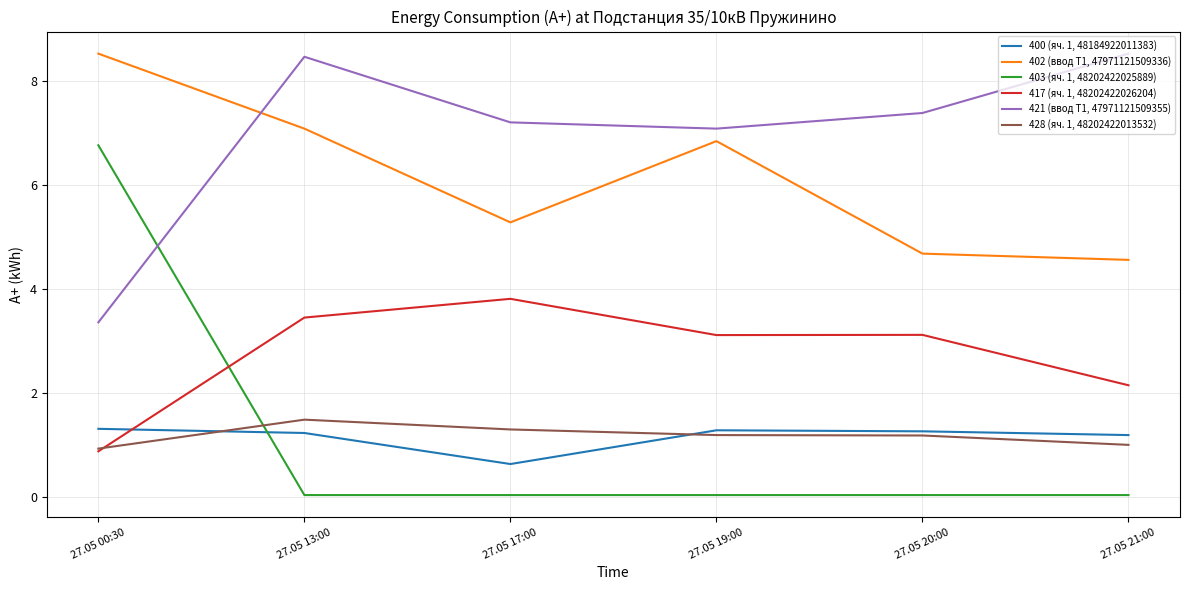

True or false: 400 (яч. 1, 48184922011383) has more than 2 interior local peaks.

False